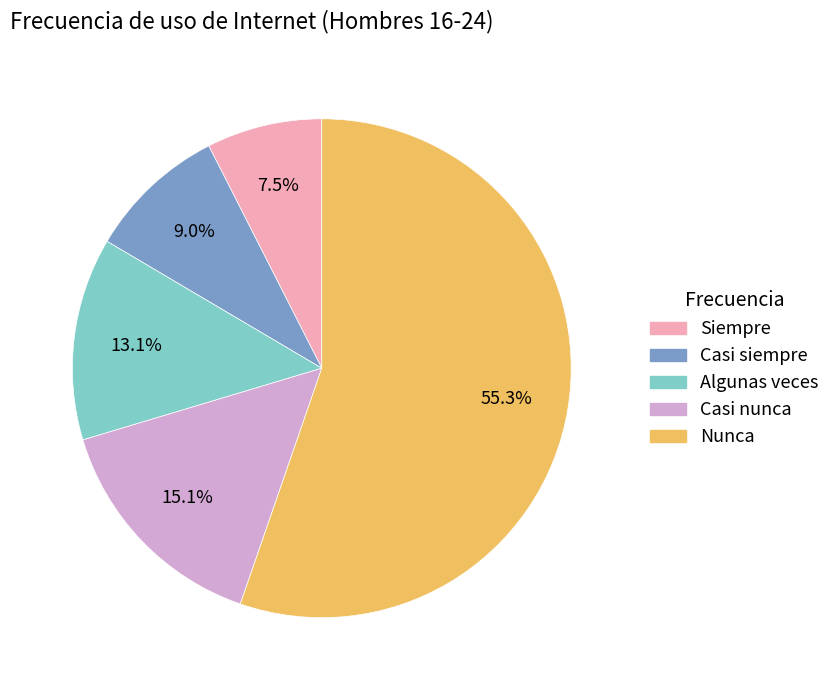

Count the number of slices in the pie.

5